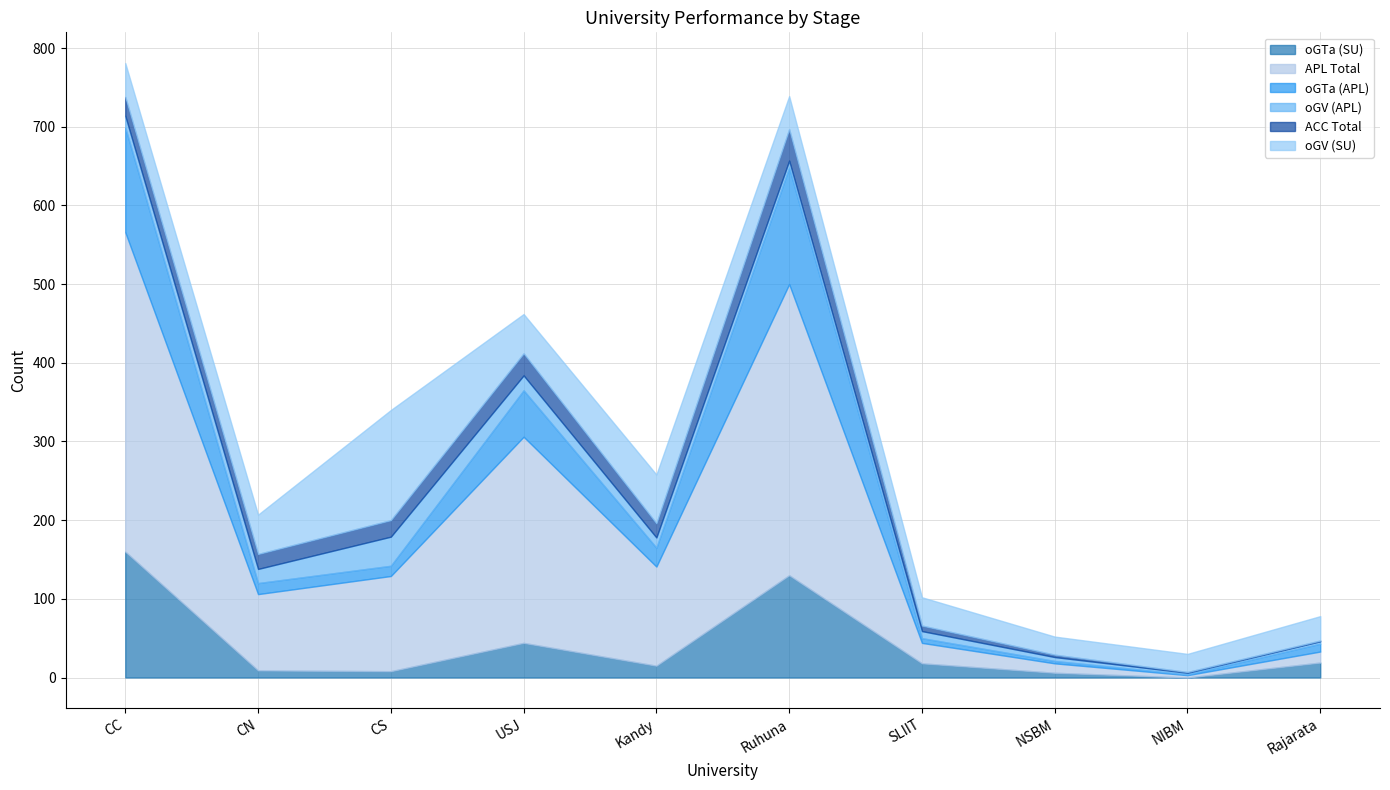

The APL Total series shows 182 at Ruhuna. True or false?

False